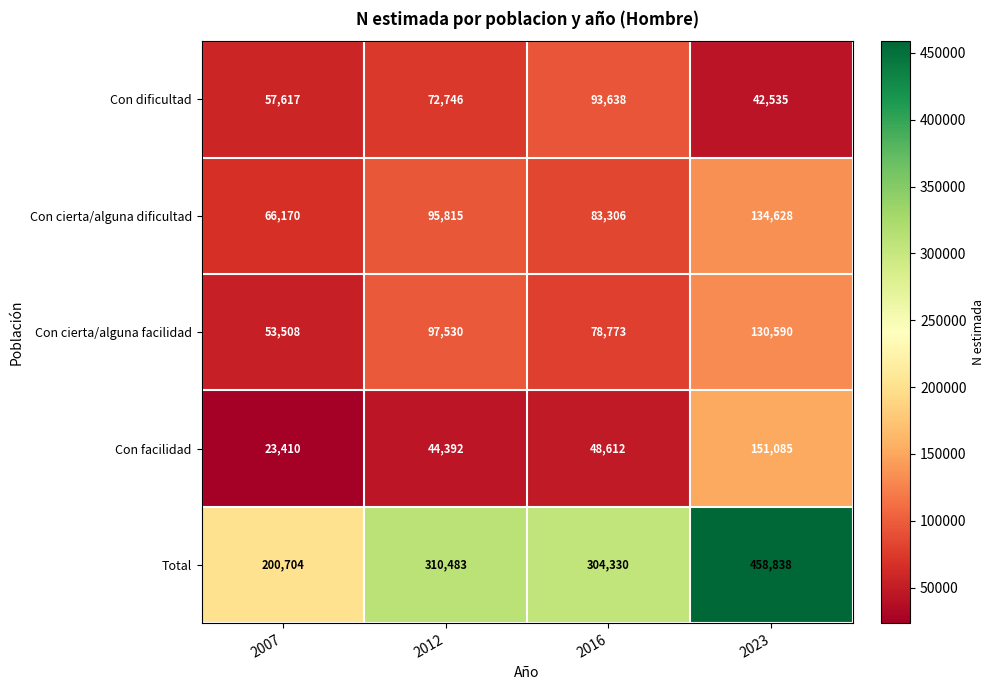

At which category is the sum across all series the highest?

2023